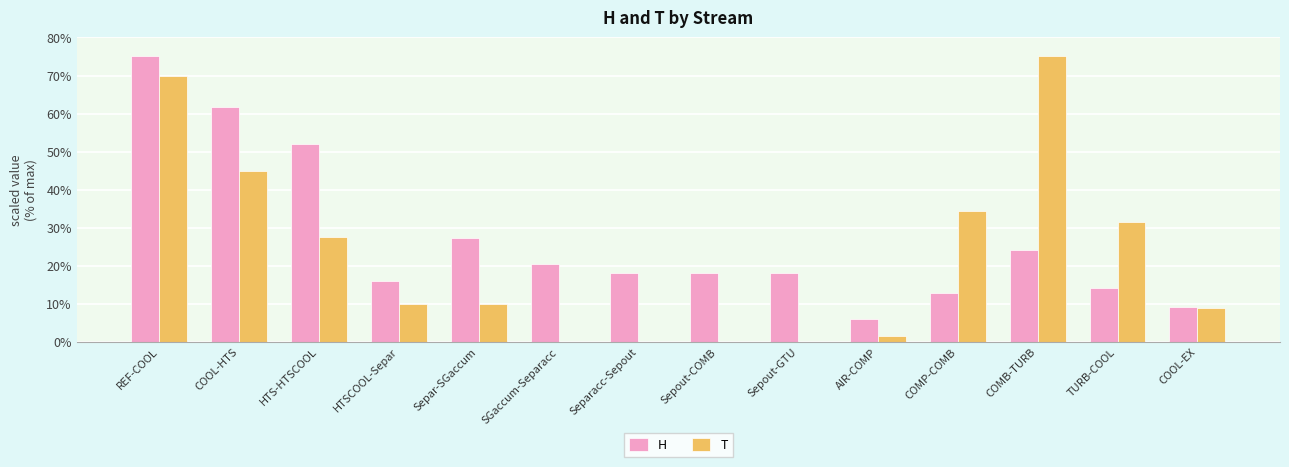

Count the number of categories in the chart.

14